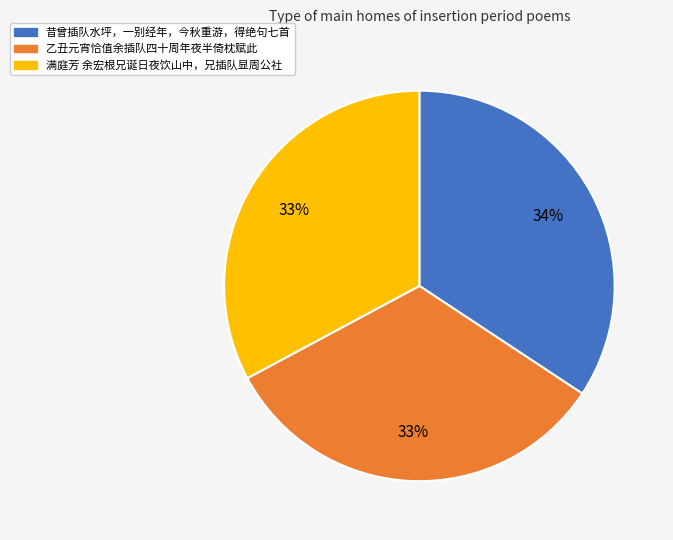

Is there any slice that represents more than half of the pie?

No